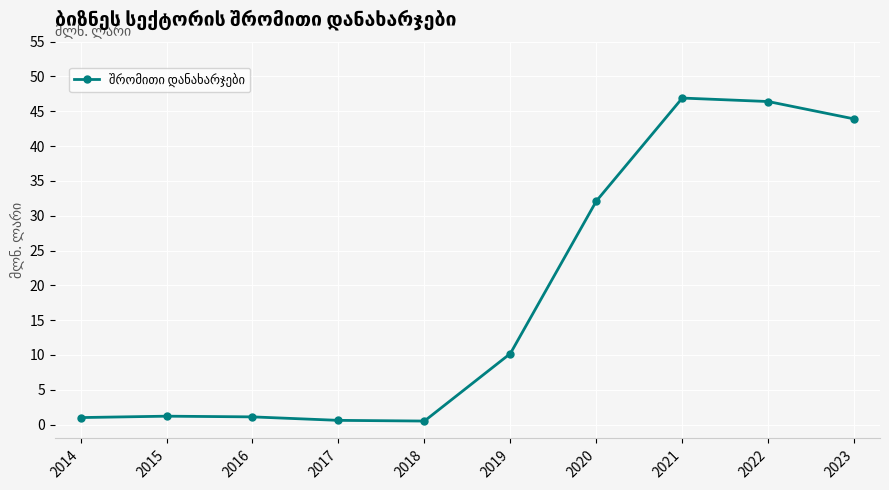

What is the sum of all values?

183.9